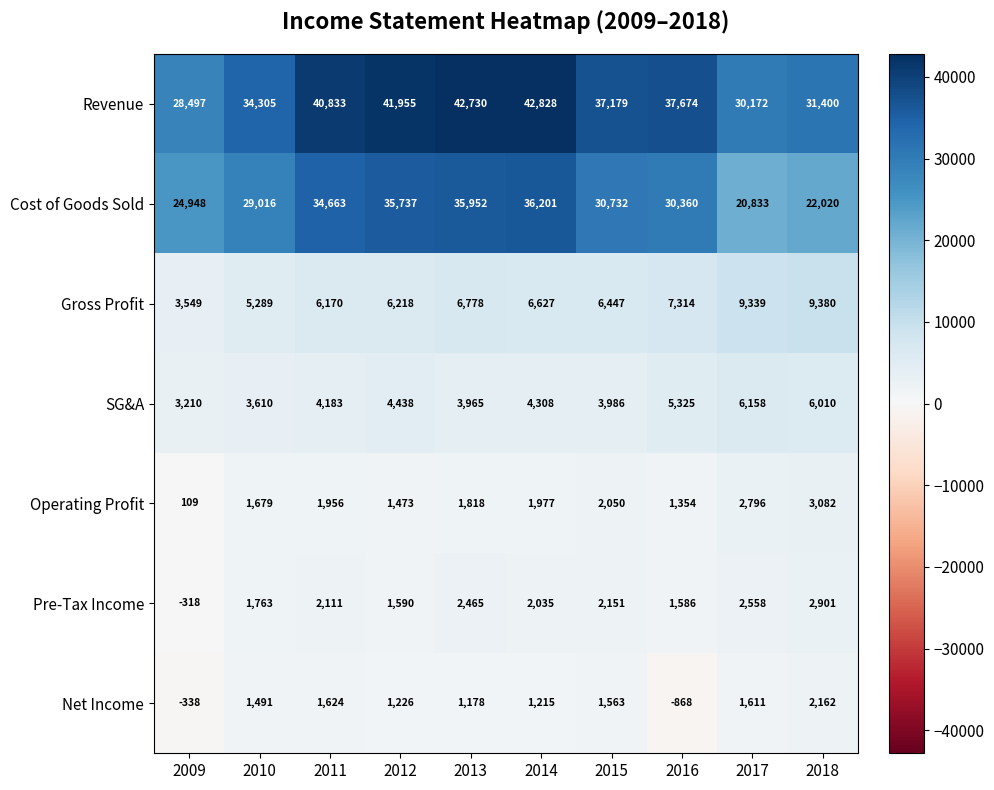

How many distinct data groups are displayed?

7